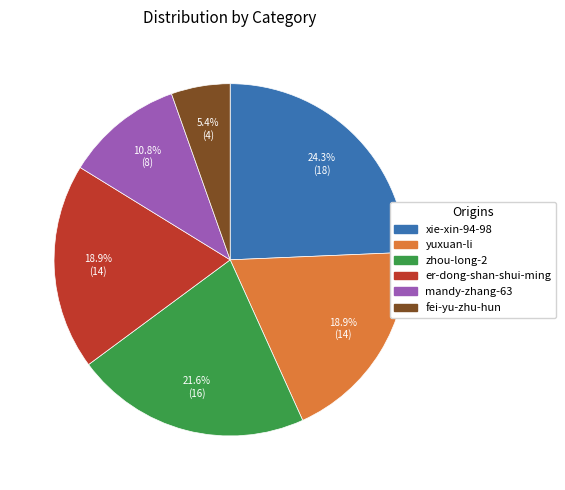

What is the smallest slice in the pie chart?

fei-yu-zhu-hun